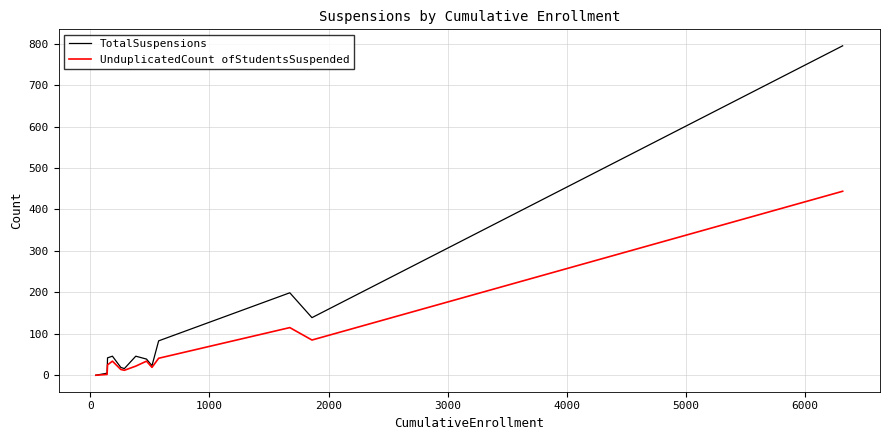

Which series has the largest total across all categories?

TotalSuspensions